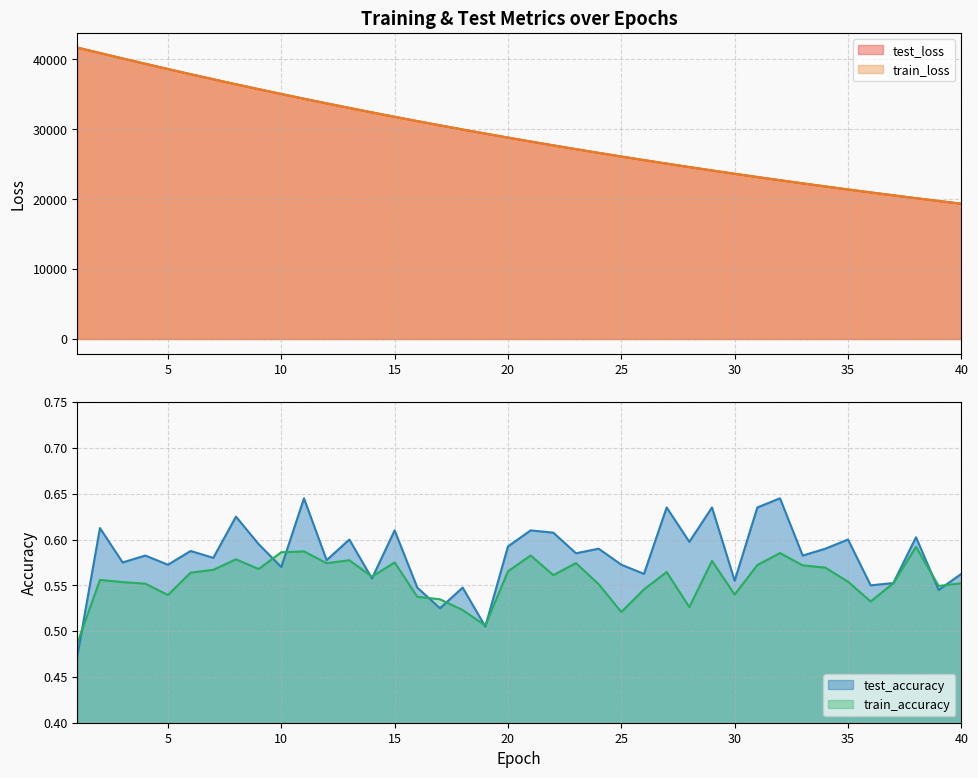

What is the value of the train_loss point at the 40th from the left?

19352.7